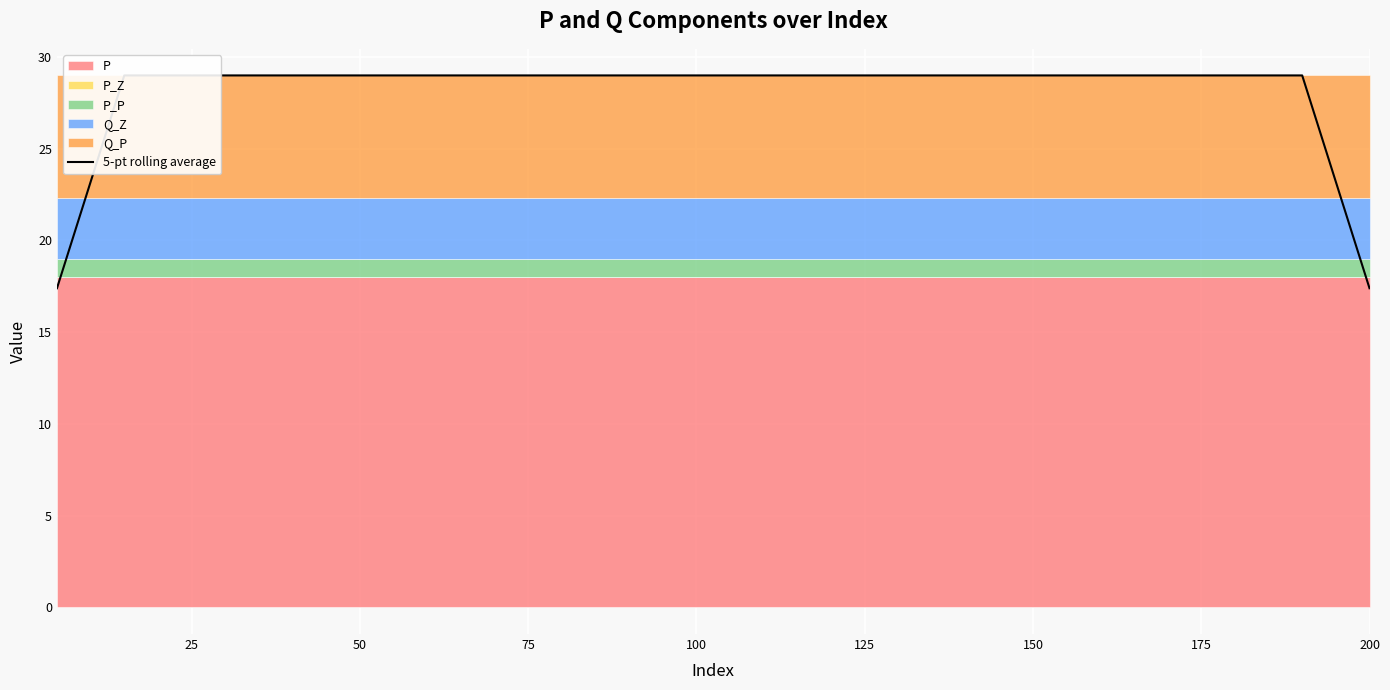

What is the smallest value displayed?

17.4